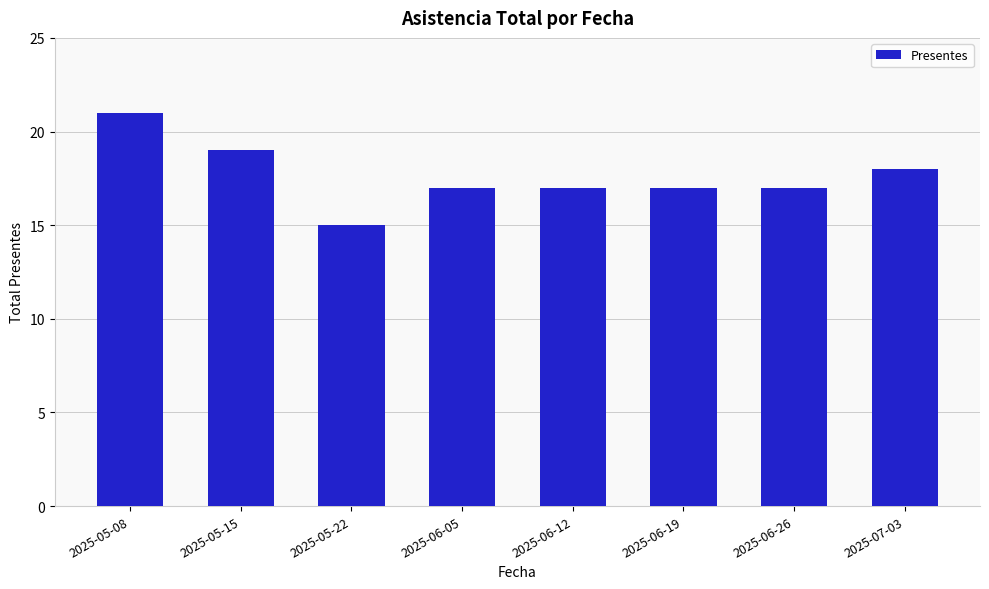

True or false: the data shows 17 at 2025-06-19.

True